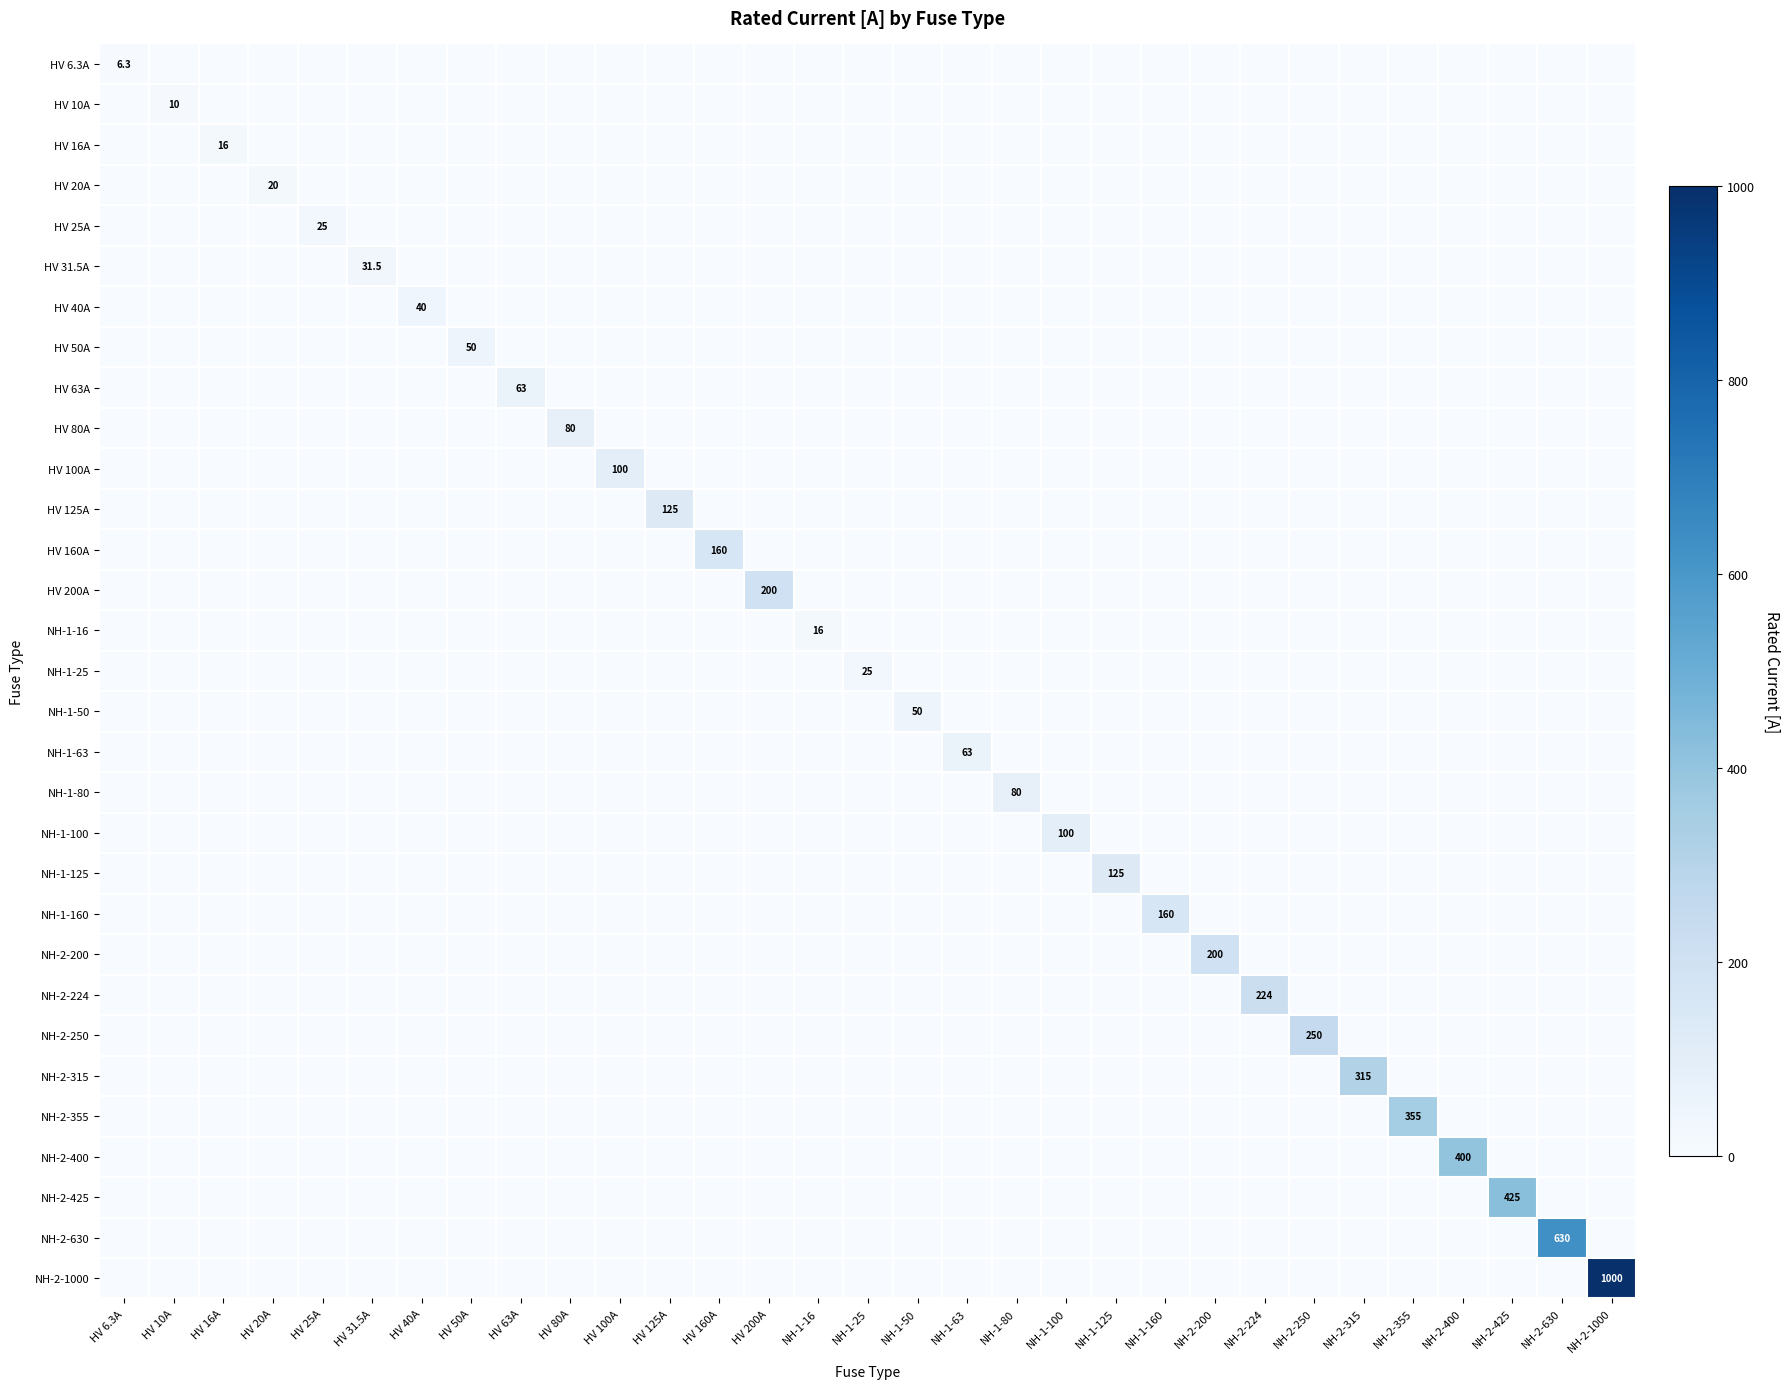

Which label corresponds to the smallest value in the chart?

HV 10A